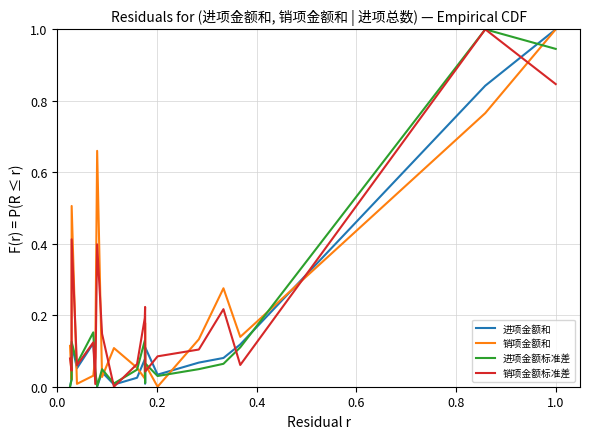

What is the maximum value shown in the chart?

1.0